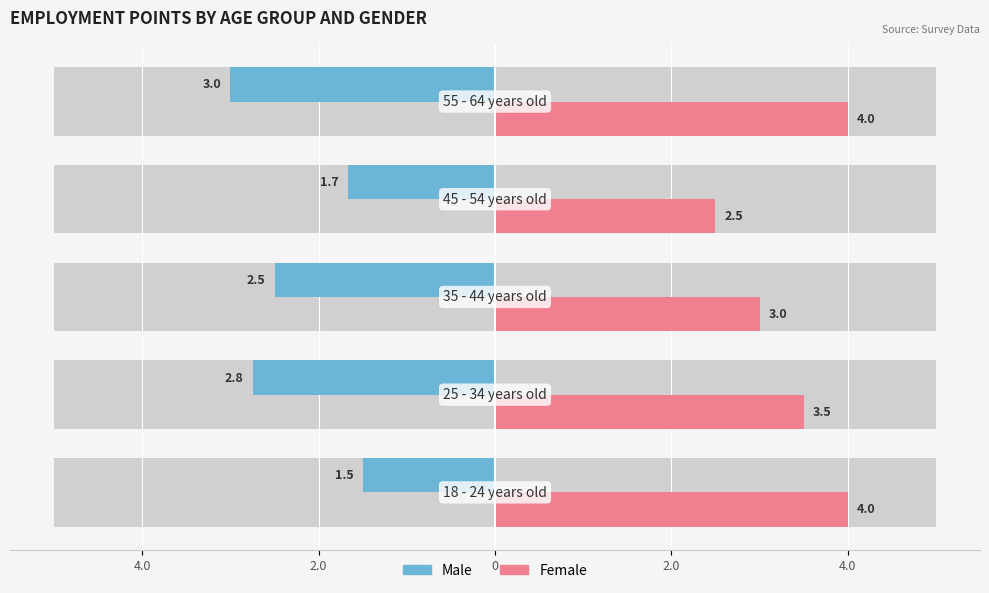

Reading left to right, extract all data points from this chart.

Male: 4.0=-1.5	2.0=-2.8	0=-2.5	2.0=-1.7	4.0=-3.0
Female: 4.0=4.0	2.0=3.5	0=3.0	2.0=2.5	4.0=4.0